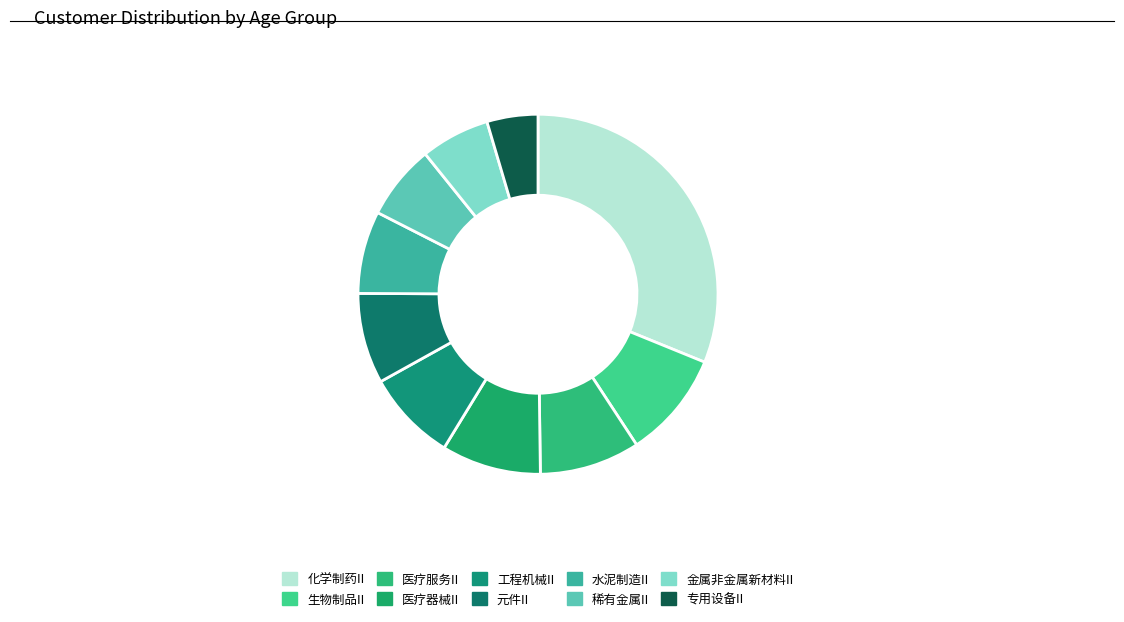

What is the total percentage of 金属非金属新材料II and 专用设备II?

10.8%